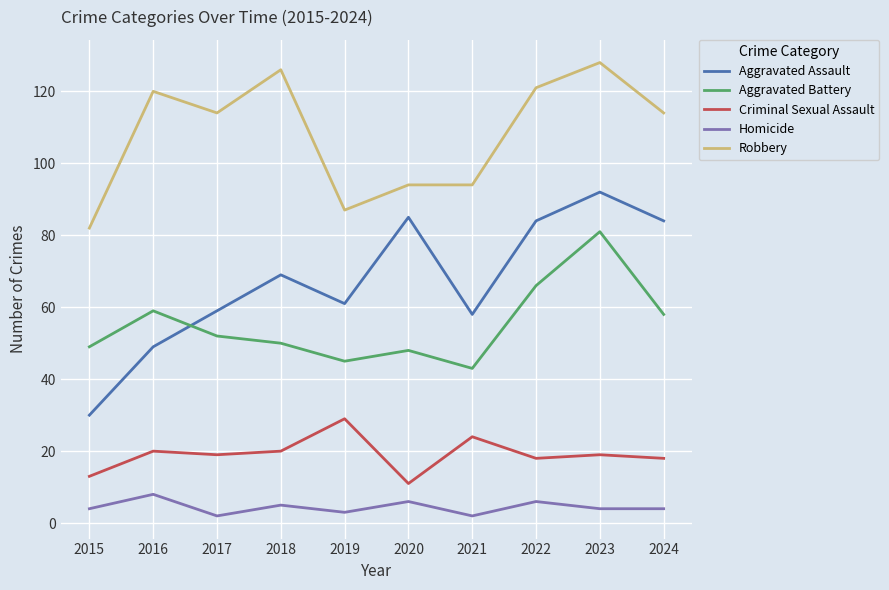

What is the smallest value displayed?

2